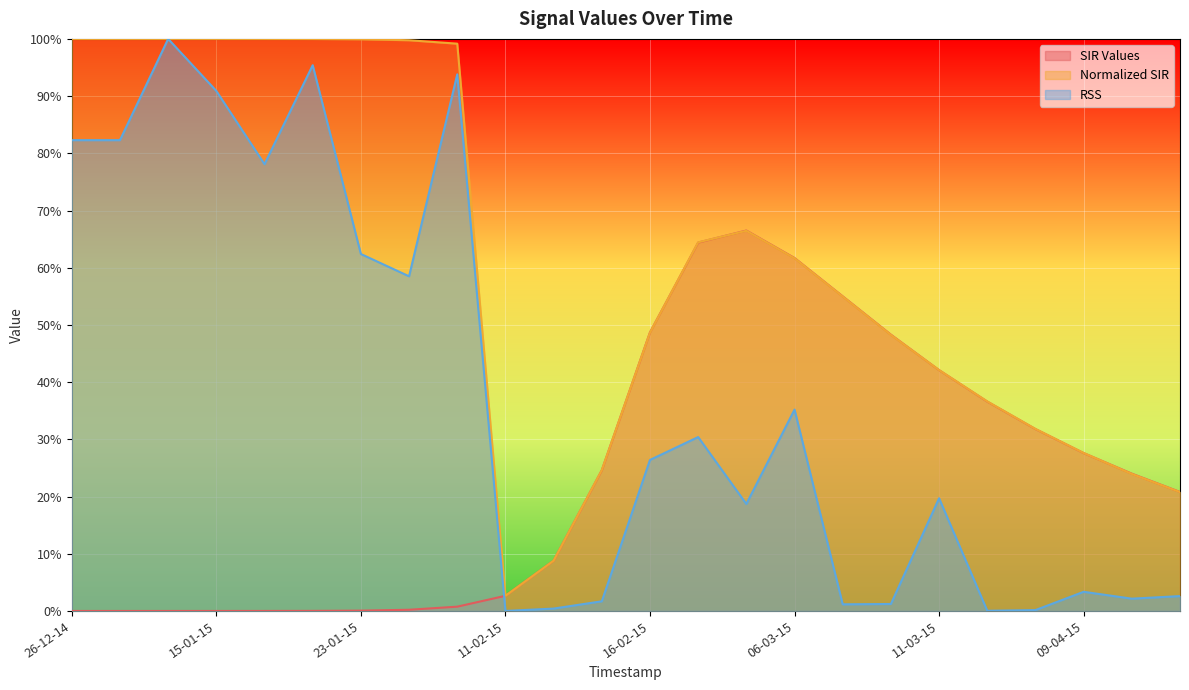

Does the chart display data point markers on the line(s)?

No